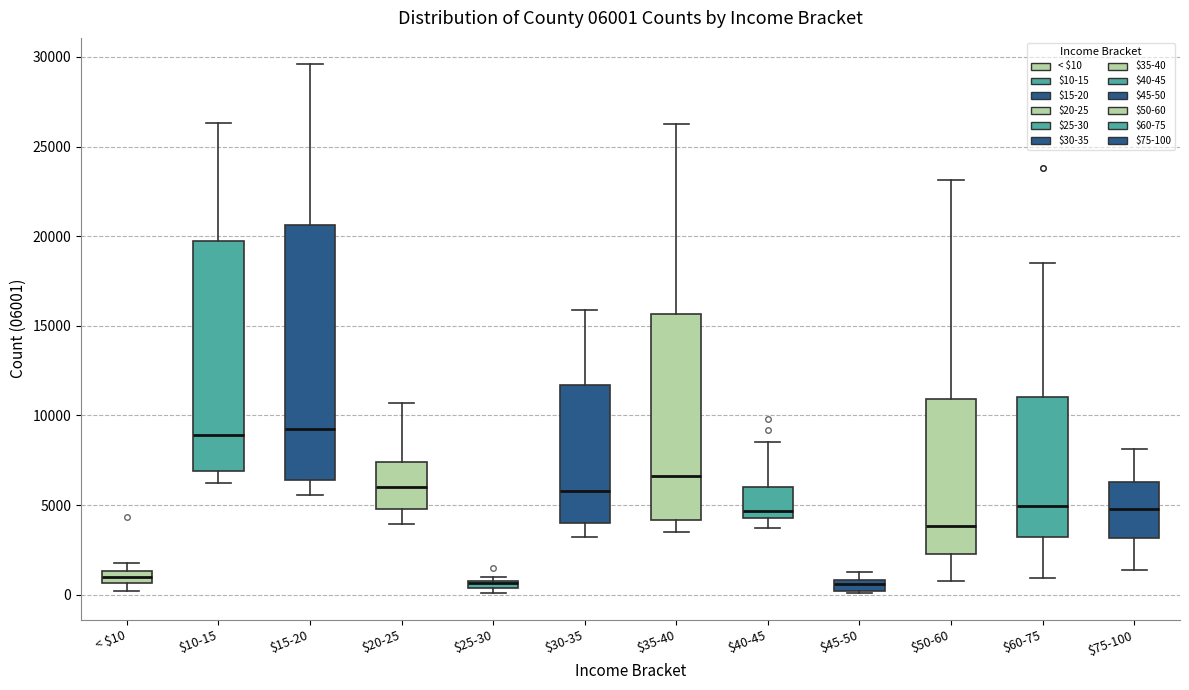

Which box is the tallest, from its lower edge to its upper edge?

$15-20